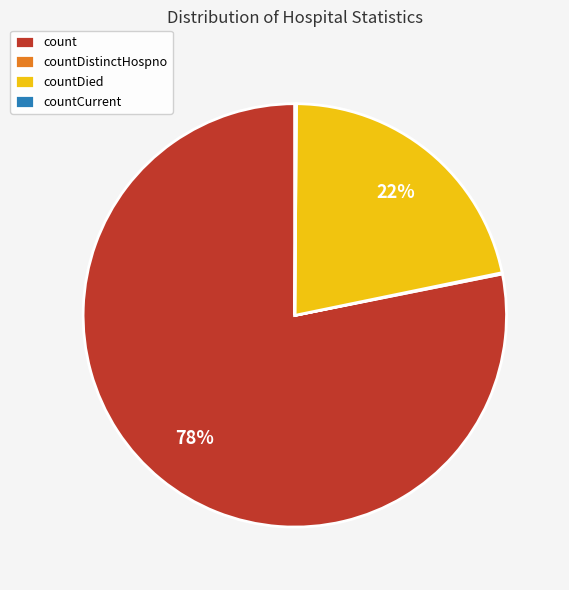

True or false: count accounts for 63% of the total.

False